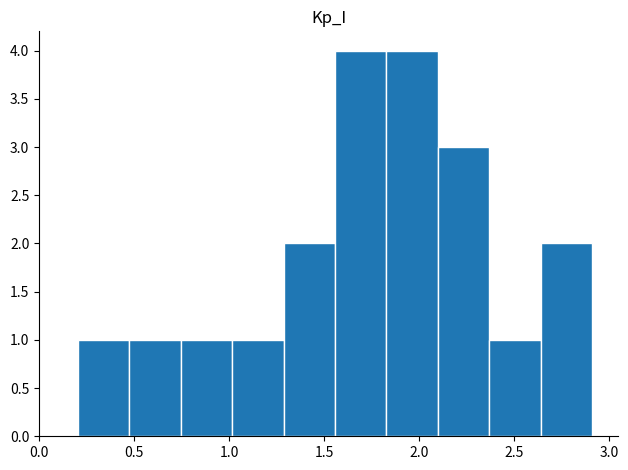

What is the height of the bar covering 2.65 to 2.90 on the x-axis? Neither the bar edges nor the heights are printed on the chart, so give them approximately, as read against the axes.

2